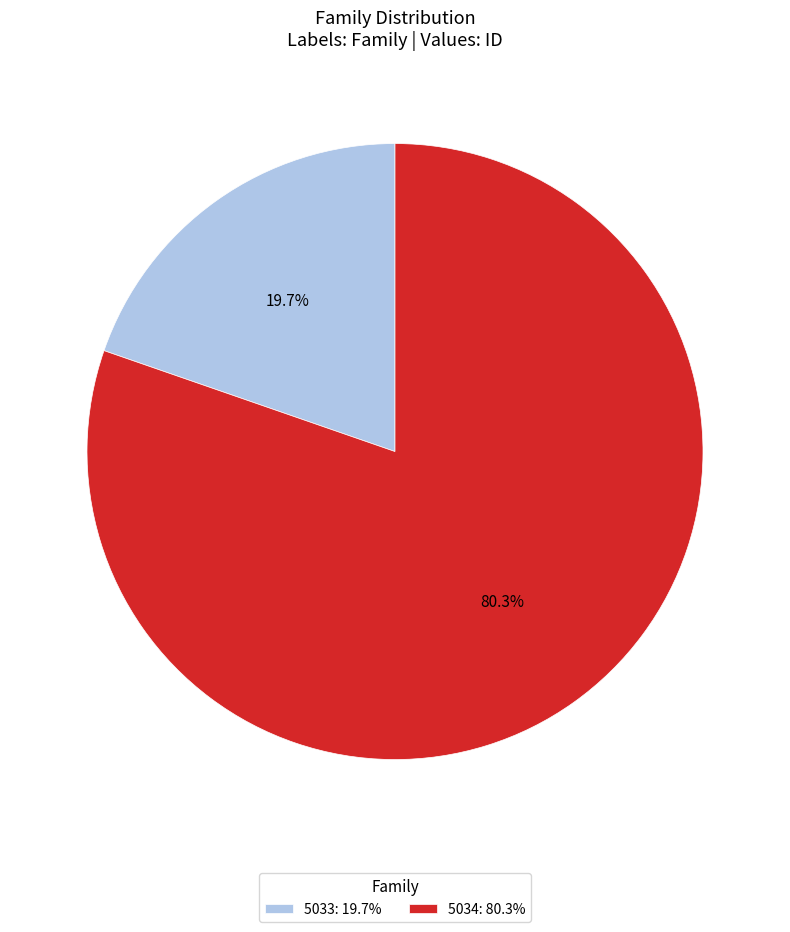

Does 5033 represent more than half of the total?

No